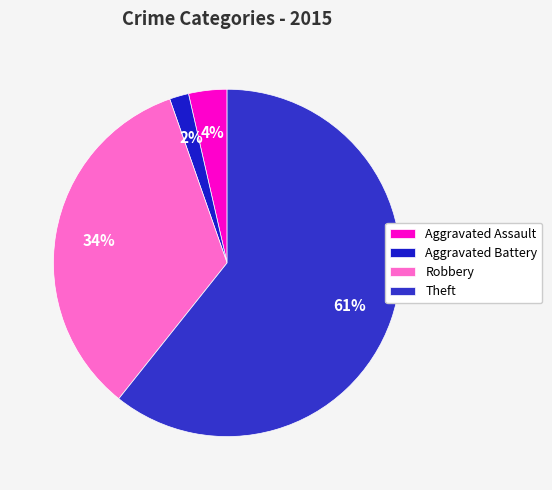

To the nearest percent, what is the combined percentage of Aggravated Battery and Robbery?

36%